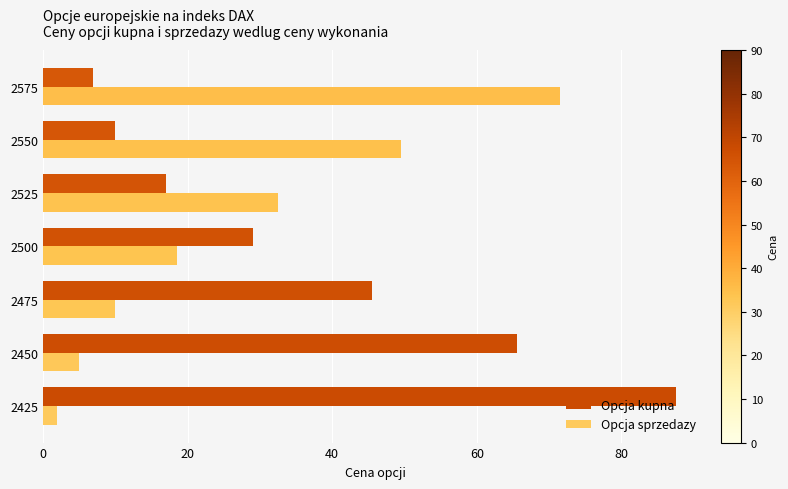

At 2525, list the series in order from largest to smallest.

Opcja sprzedazy, Opcja kupna